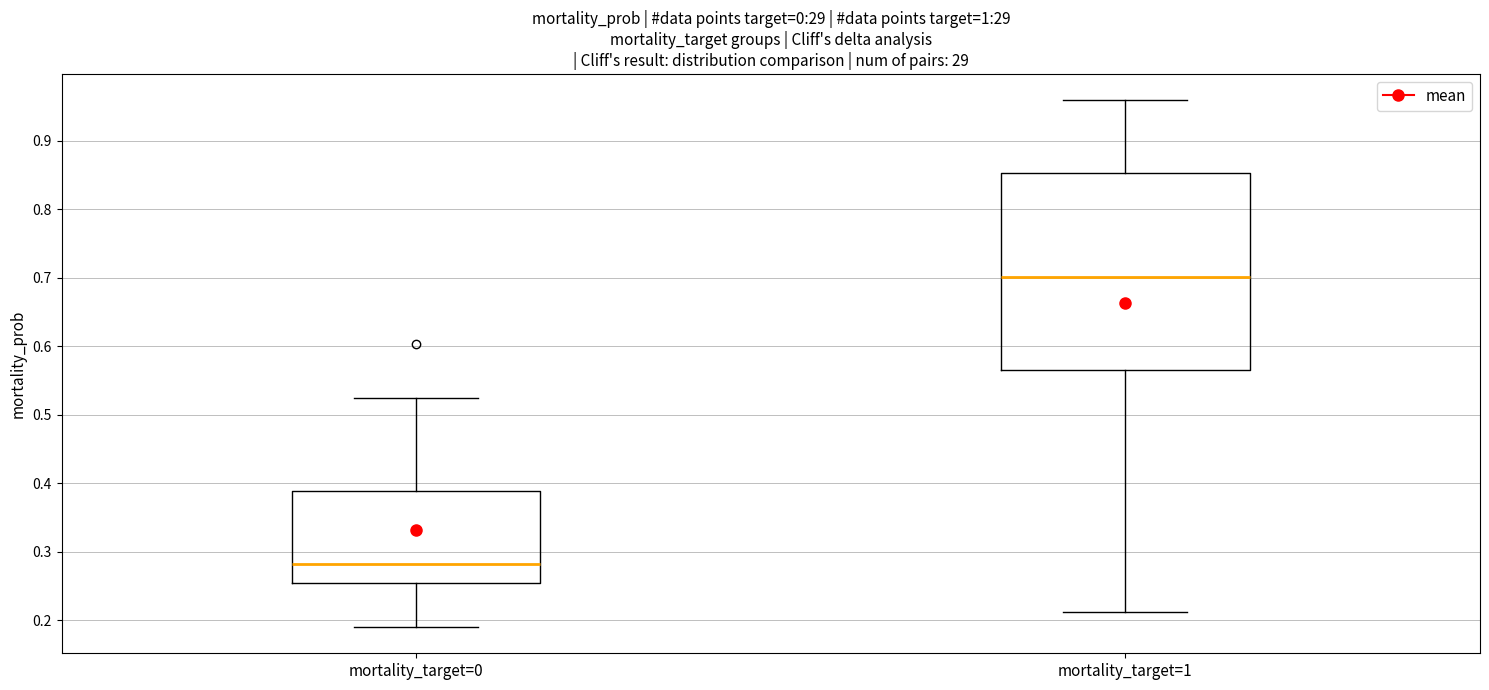

Reading left to right, read every box against the y-axis: the position of its median line, the range the box covers, and the ends of its whiskers. The values are not printed on the chart, so give them approximately, as read against the axis.

mortality_target=0: median 0.28, box 0.25 to 0.39, whiskers 0.19 to 0.53
mortality_target=1: median 0.70, box 0.57 to 0.85, whiskers 0.21 to 0.96